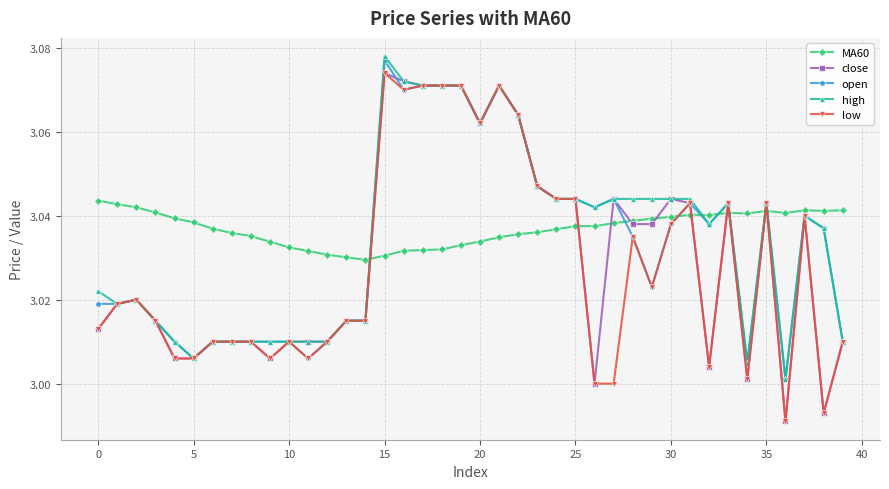

True or false: high has more than 1 points higher than both neighbors.

True